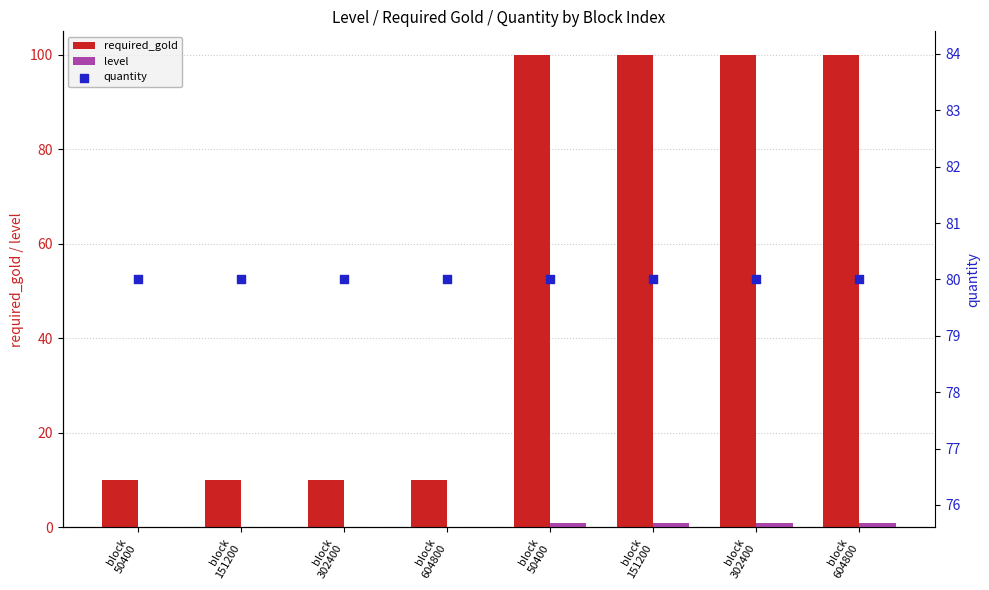

Which series reaches the maximum Y coordinate?

required_gold